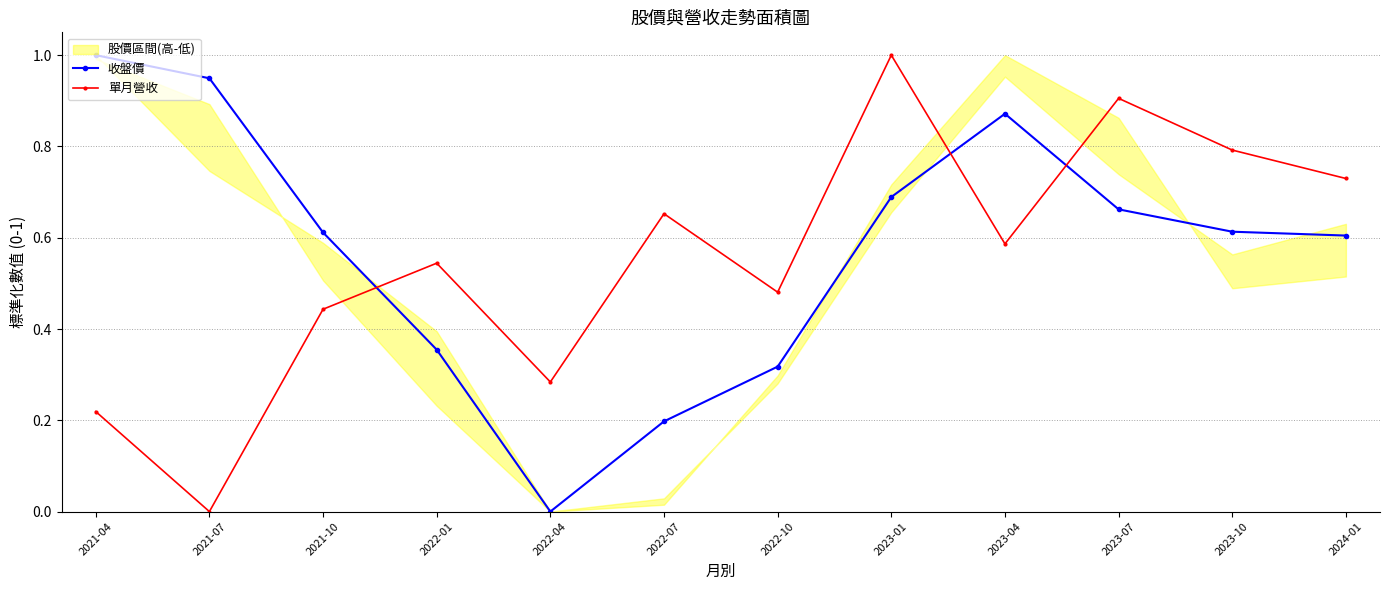

Between 2022-01 and 2023-07, which series saw the biggest shift?

單月營收